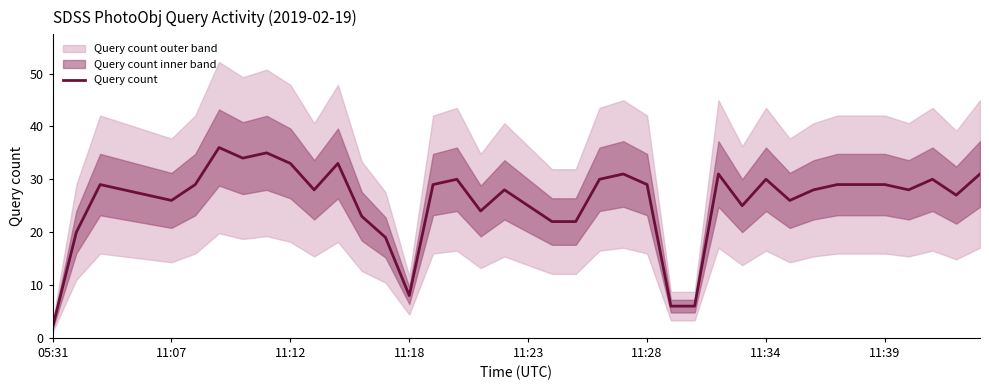

What is the value of the 32nd point from the left?

26